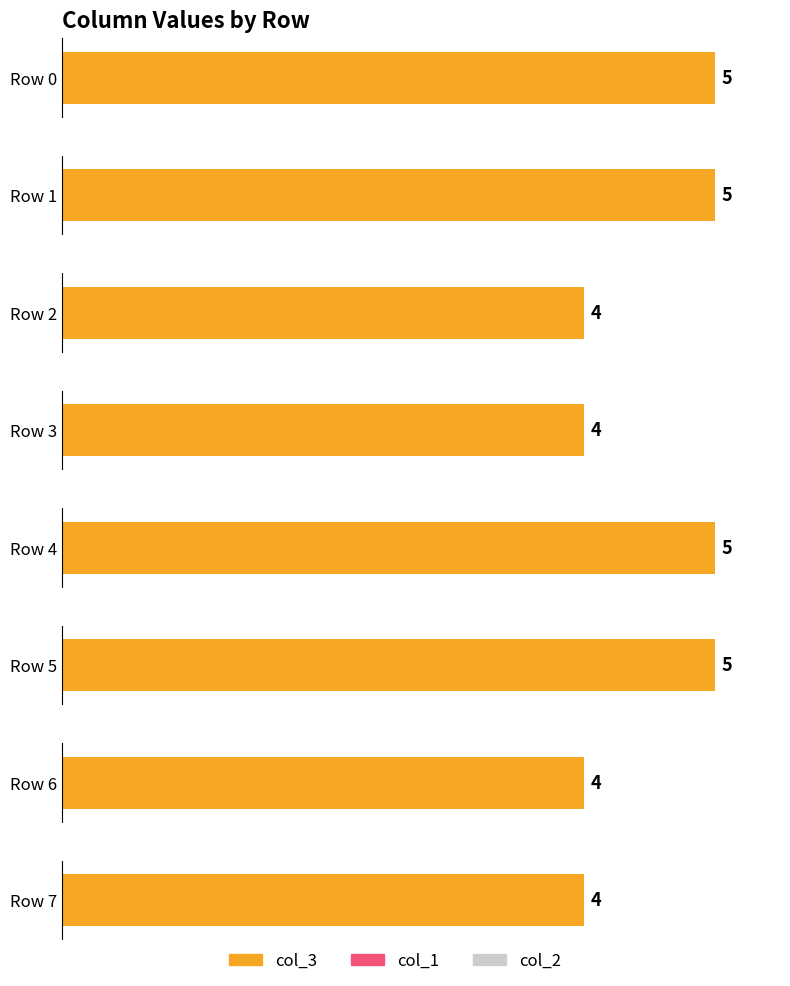

Is it true that col_1 equals 0 at 1?

True